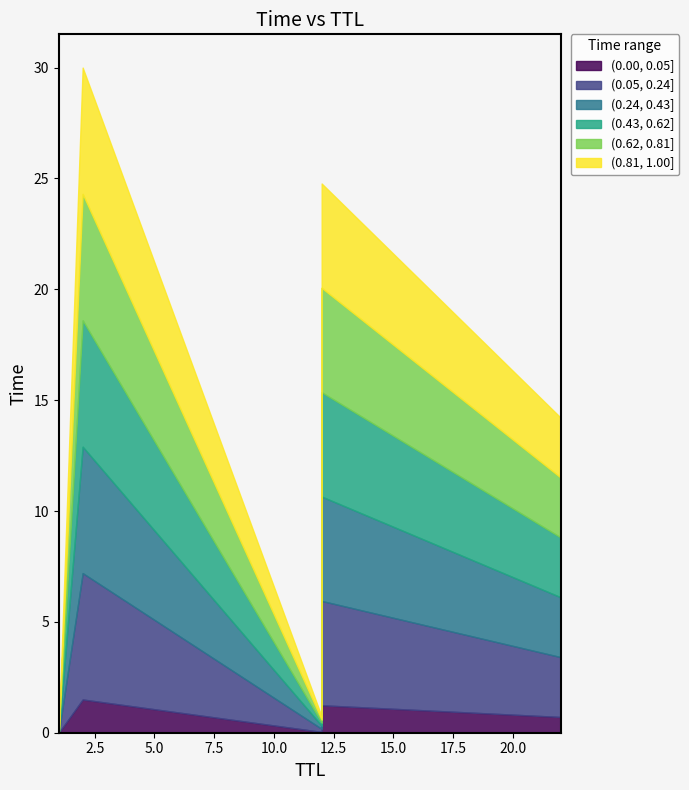

Where is the data nearest to the value 15?

22